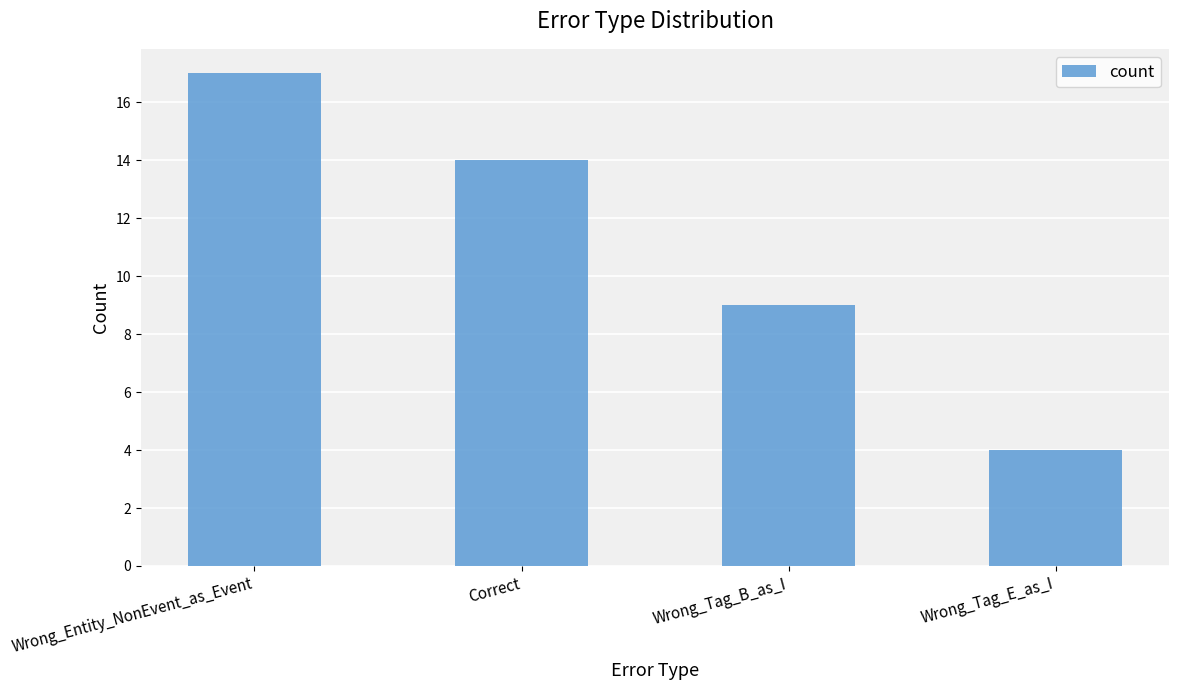

What is the change in value from Correct to Wrong_Tag_B_as_I?

-5